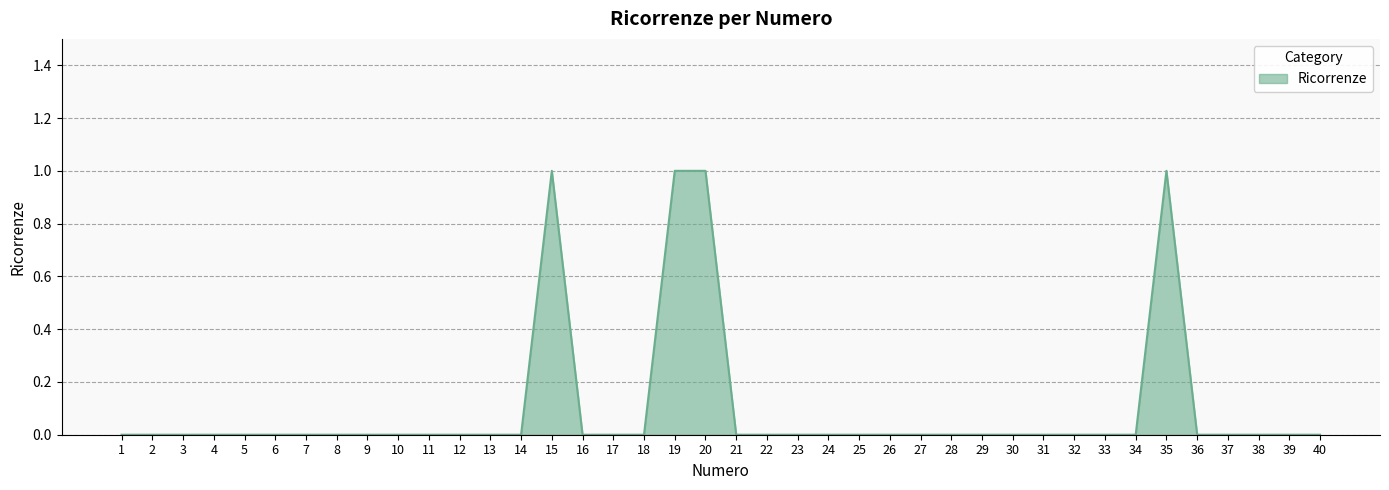

Reading left to right, transcribe all the data shown in this chart.

0	0	0	0	0	0	0	0	0	0	0	0	0	0	1	0	0	0	1	1	0	0	0	0	0	0	0	0	0	0	0	0	0	0	1	0	0	0	0	0